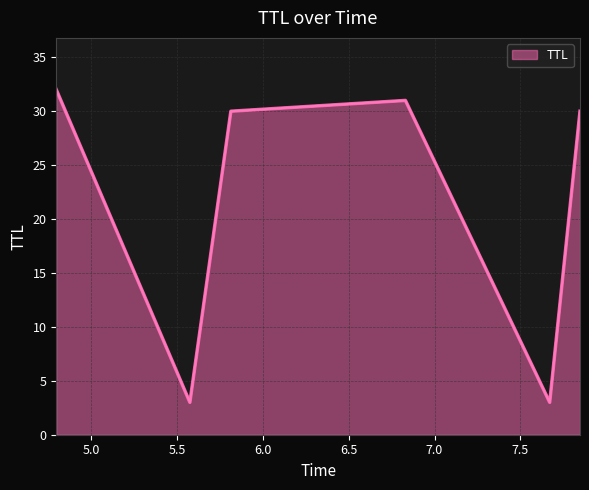

How many interior local valleys (lower than both neighbors) does the data have?

2